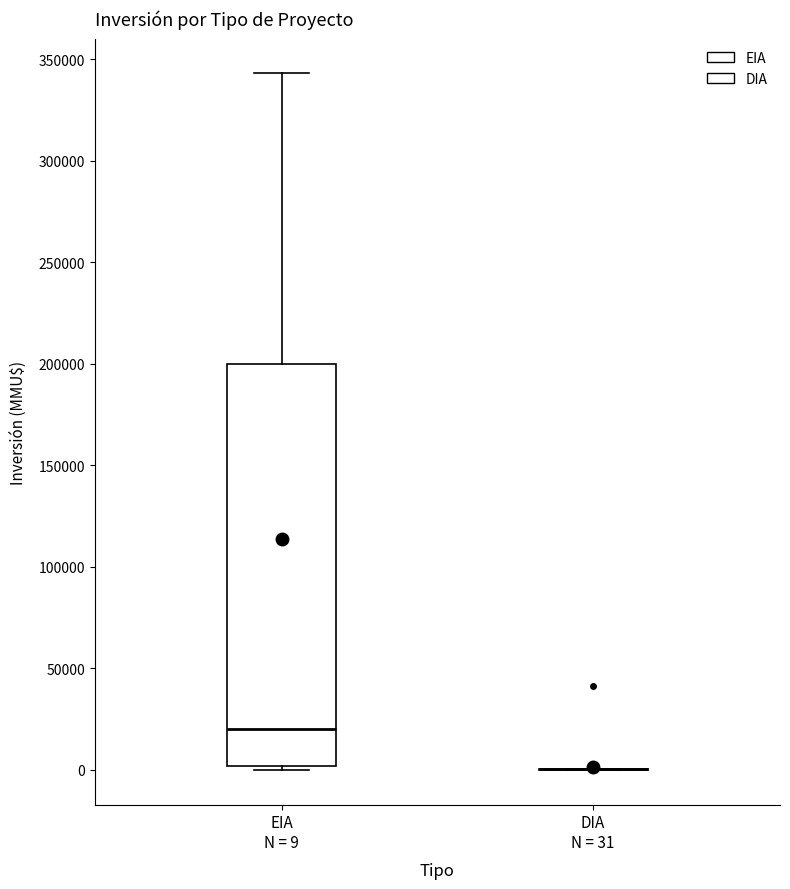

Where is the lower edge of the box for EIA N = 9 on the y-axis? The values are not printed on the chart, so give them approximately, as read against the axis.

0